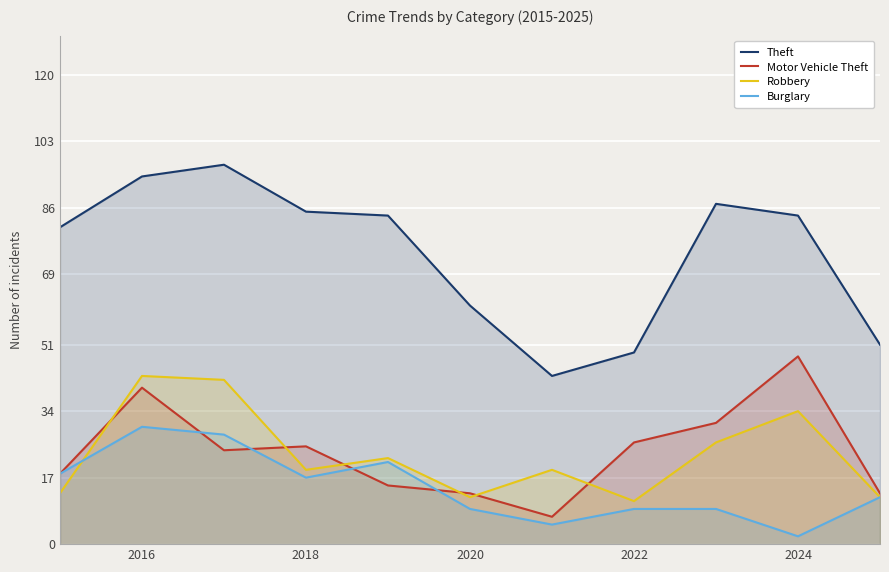

At how many categories does at least one series exceed 83?

6